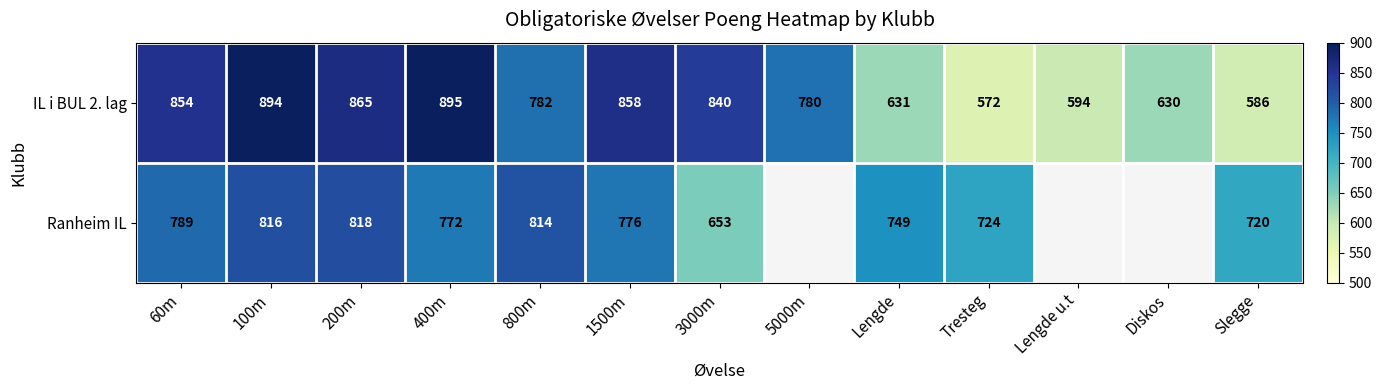

What is the difference between the Ranheim IL values at 1500m and 3000m?

123